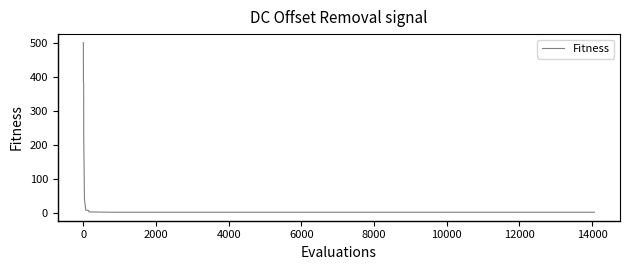

What is the difference between the maximum and minimum values?

499.0